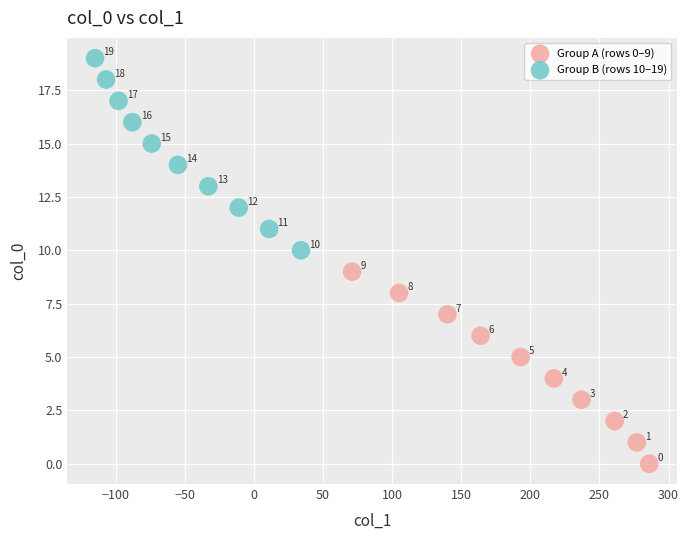

Which series reaches the minimum Y coordinate?

Group A (rows 0–9)